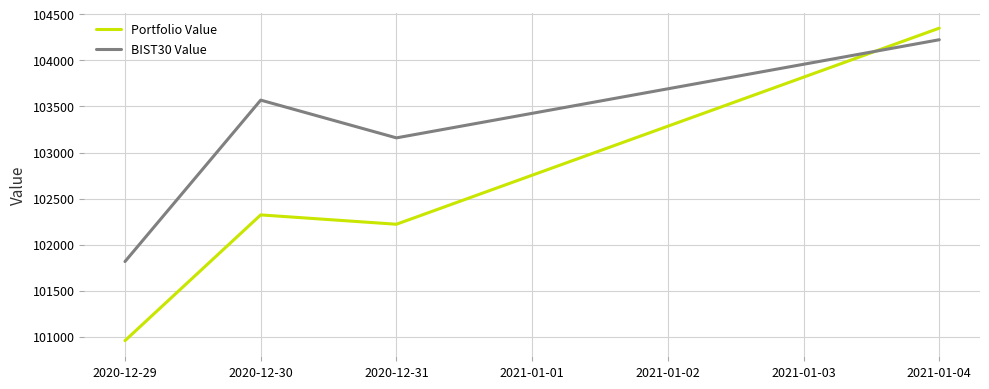

How many interior local peaks does the BIST30 Value series have?

1